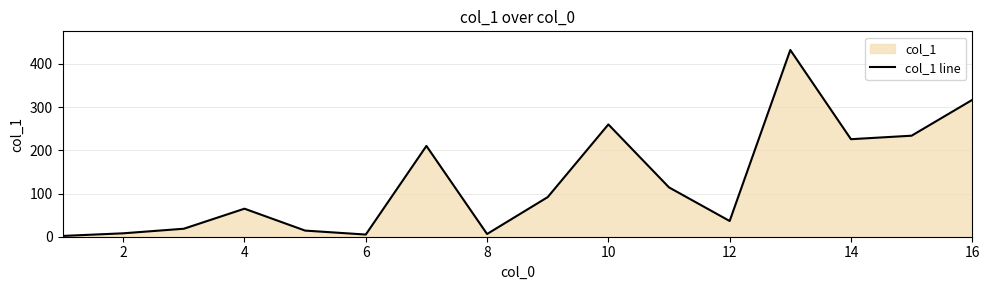

What is the difference between the maximum and minimum values?

430.5